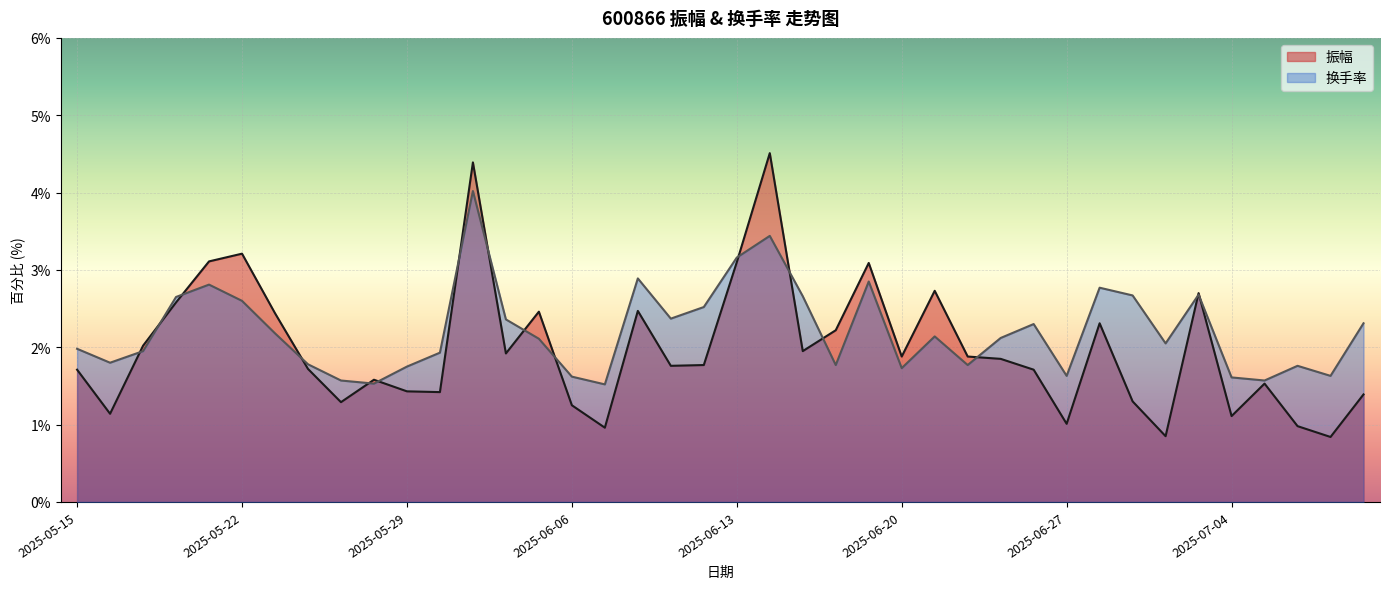

How many values in the 换手率 series exceed 2?

22